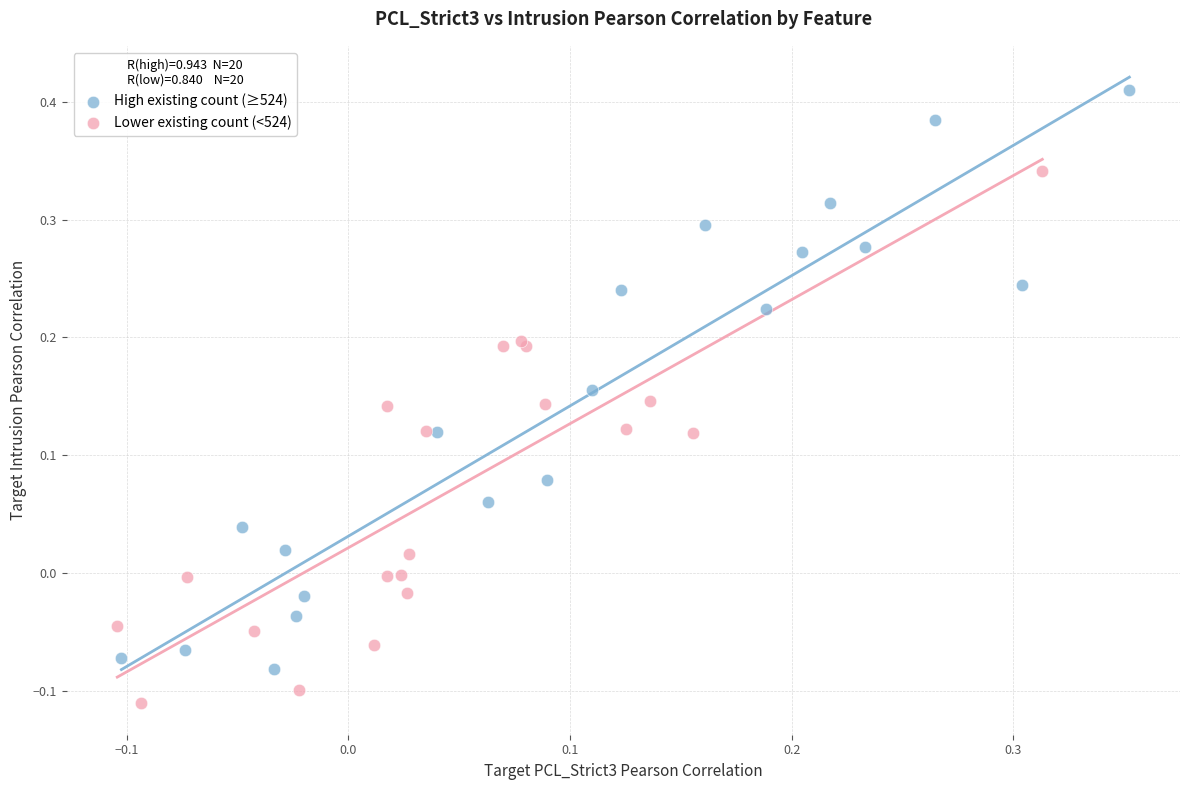

Which series contains the lowest Y value?

Lower existing count (<524)